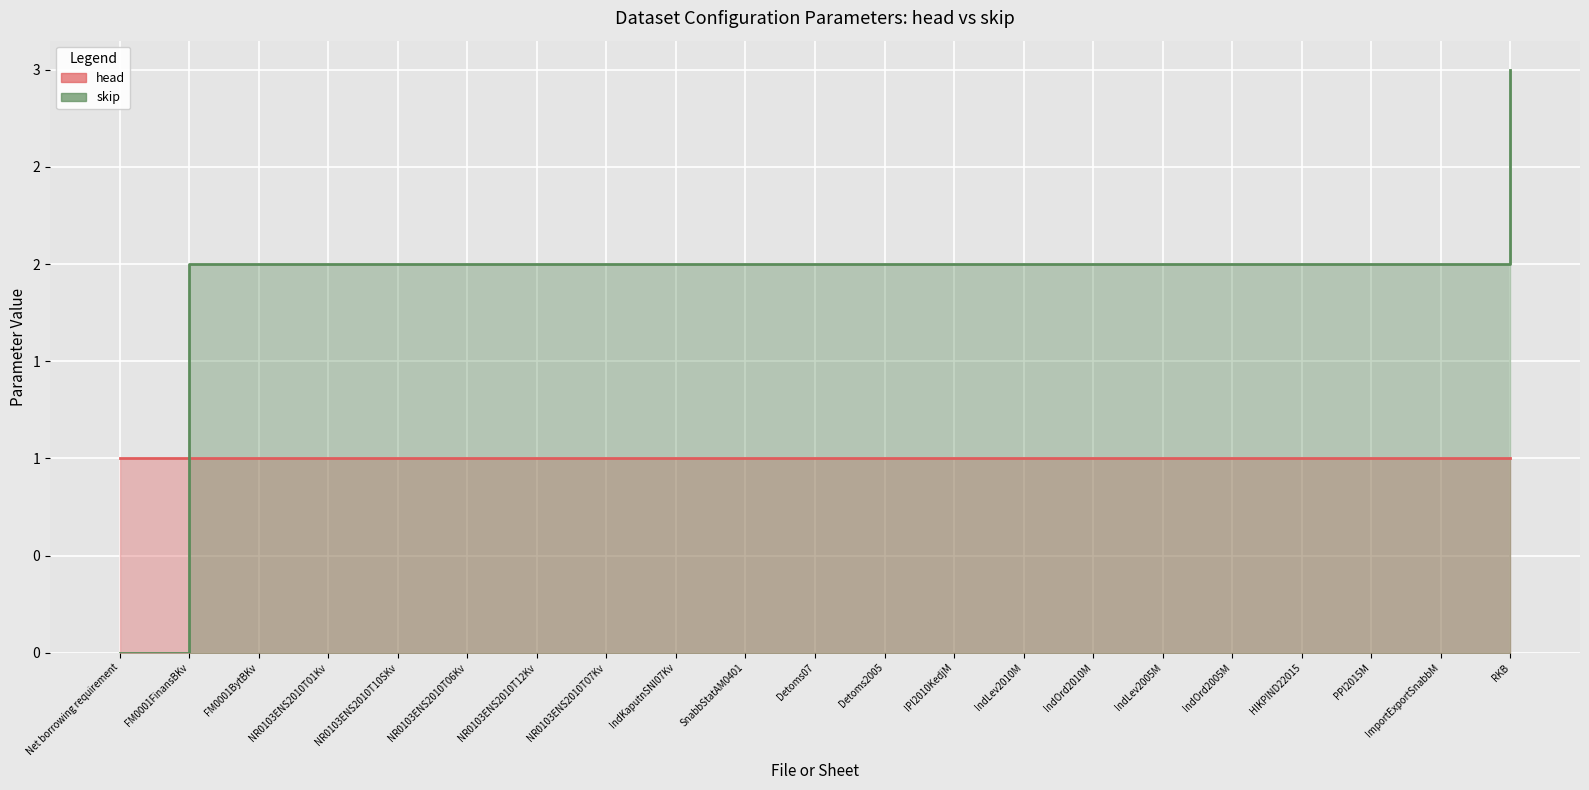

What is the maximum value shown in the chart?

3